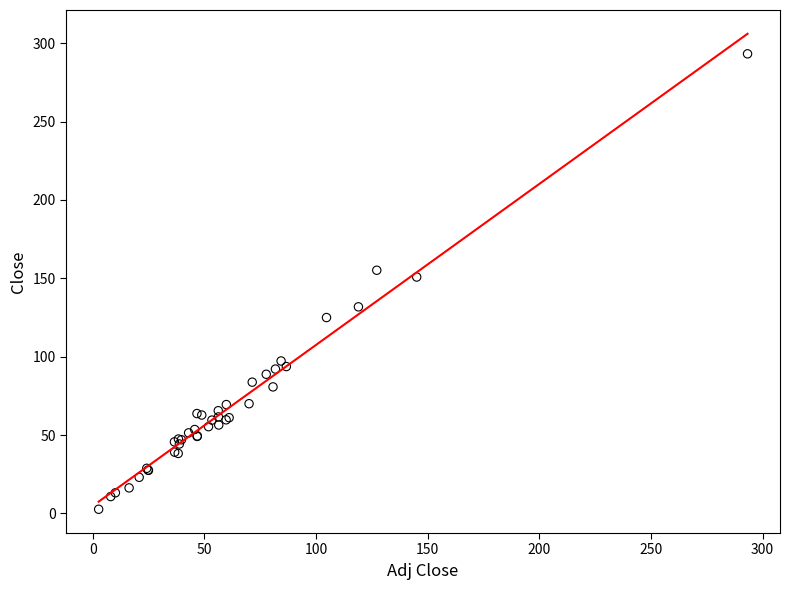

What Y value in the scatter plot is closest to 147?

150.8